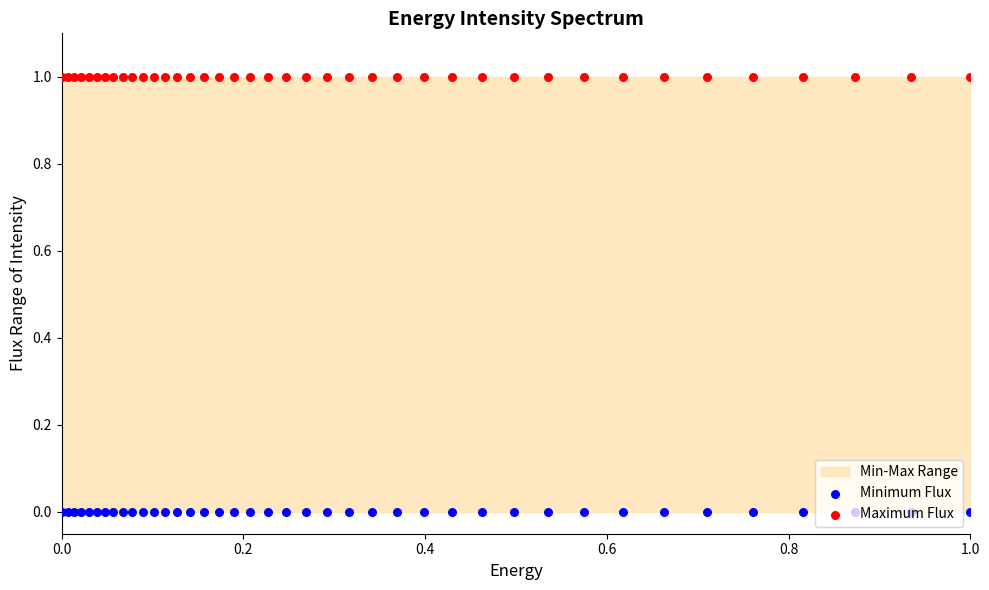

Which series contains the highest Y value?

Maximum Flux